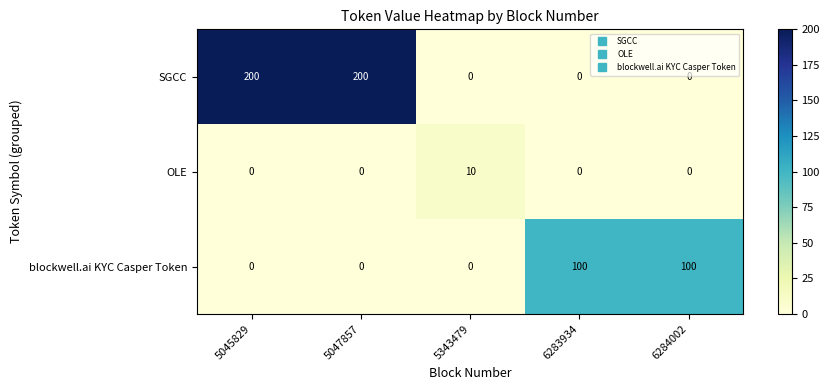

List the series in order of their overall mean, lowest first.

OLE, blockwell.ai KYC Casper Token, SGCC